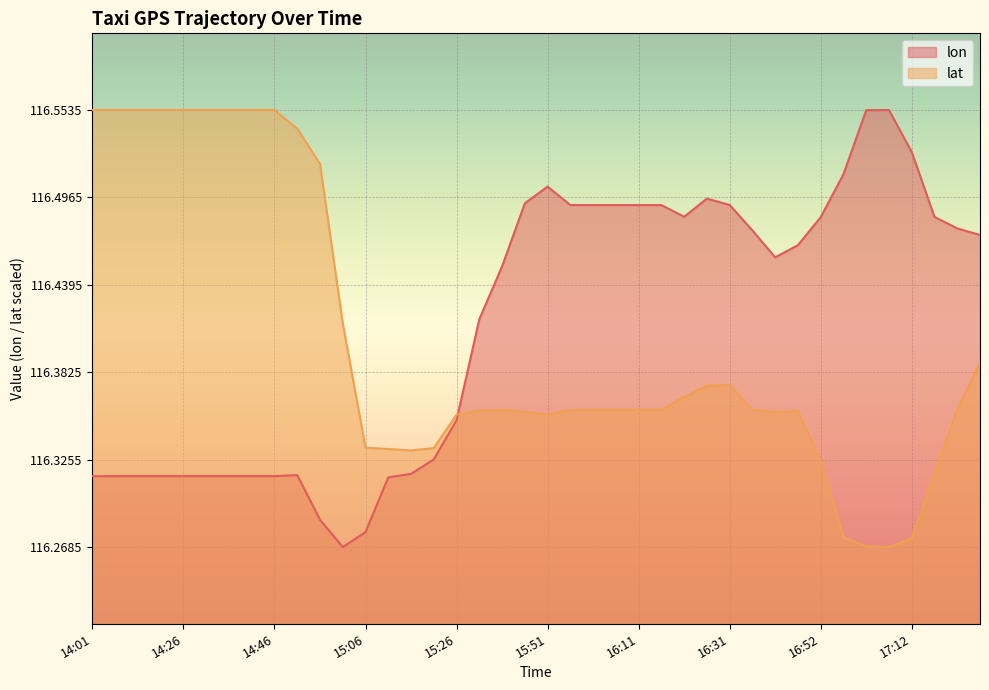

Where do lon and lat first cross each other?

15:26 and 15:36